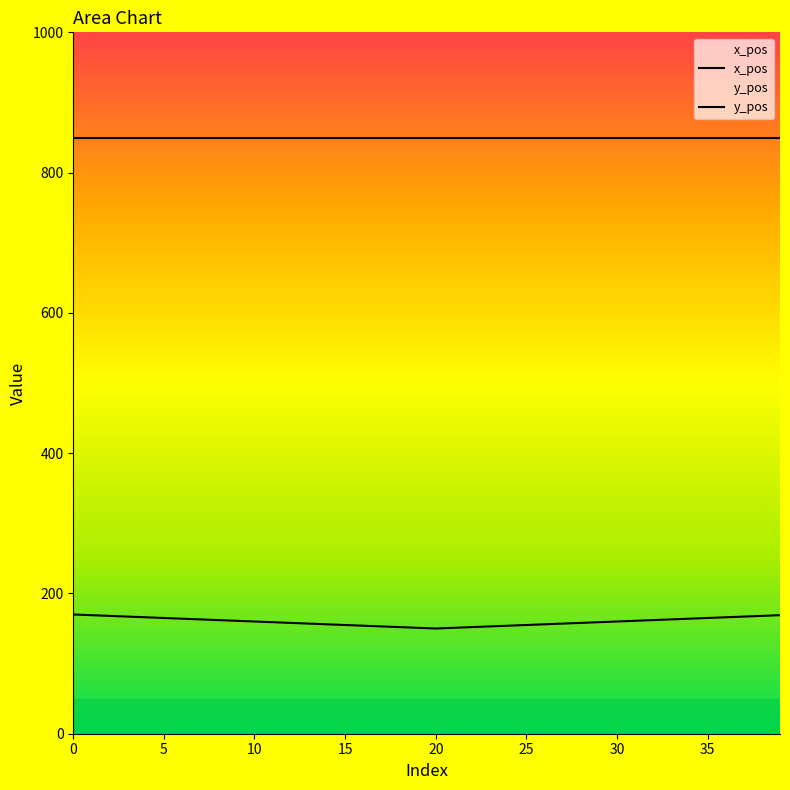

What is the approximate value at 13?

157